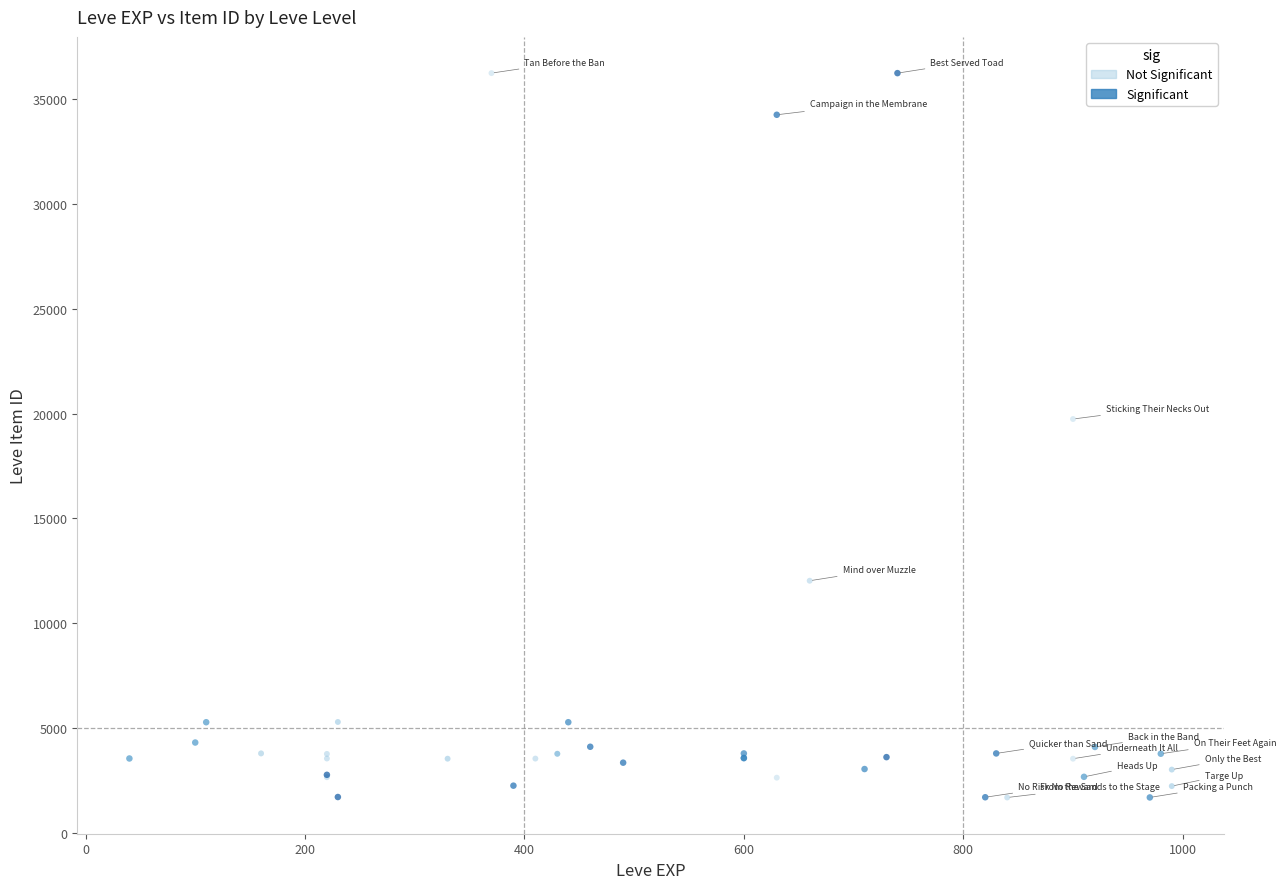

What are all the series names shown in the legend?

Not Significant, Significant